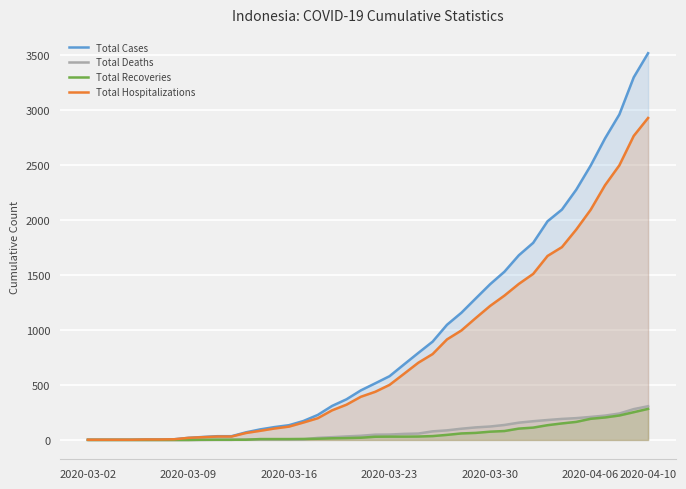

Which series has the largest range (max minus min)?

Total Cases